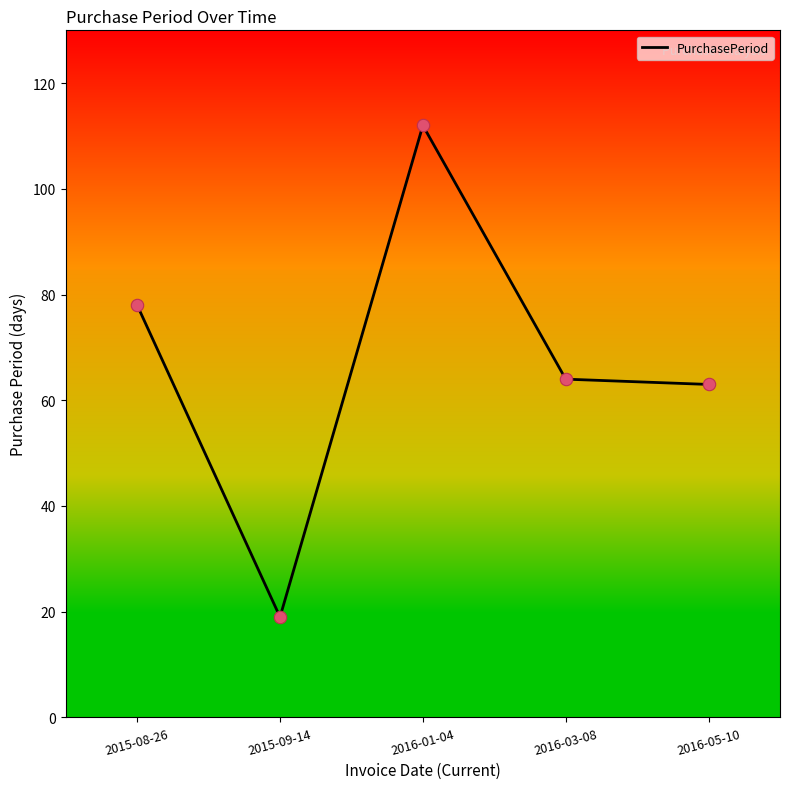

Between 2015-08-26 and 2016-03-08, which is larger?

2015-08-26